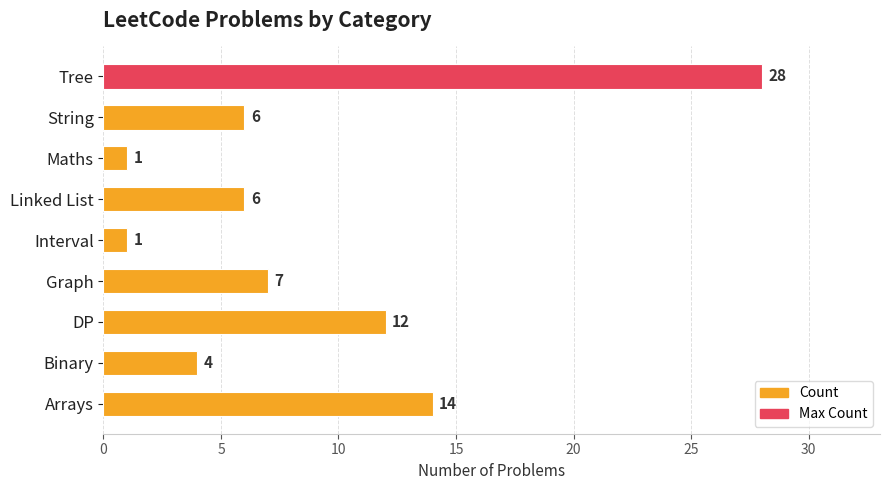

Which has a higher value, Tree or Maths?

Tree